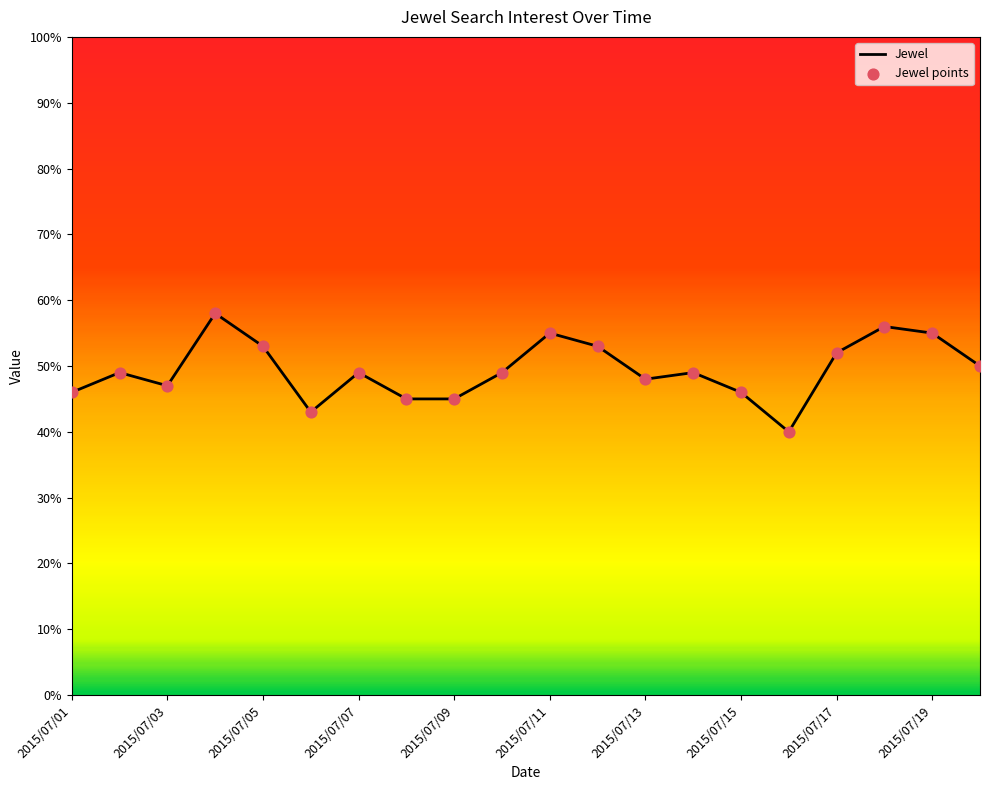

What is the difference between the maximum and minimum values?

18